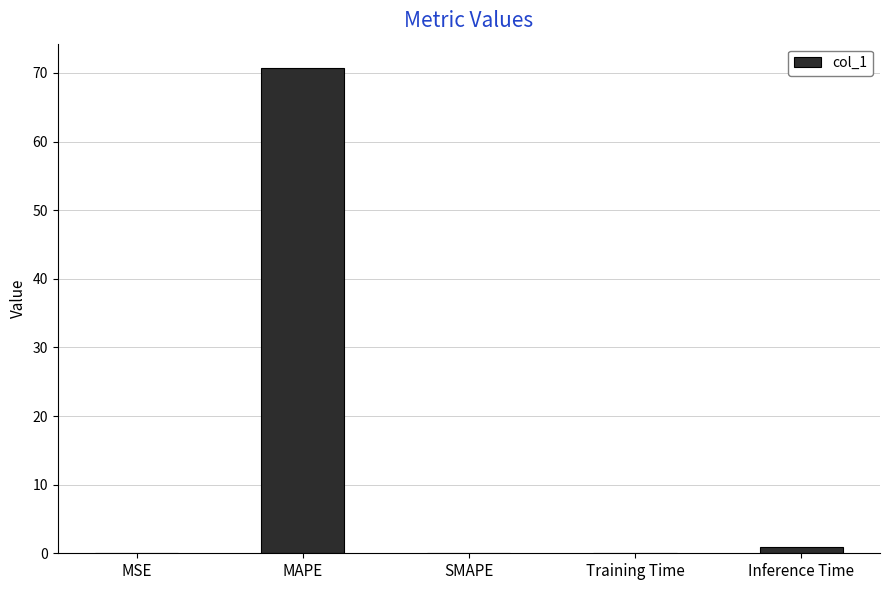

The value at SMAPE is -36.4. True or false?

False